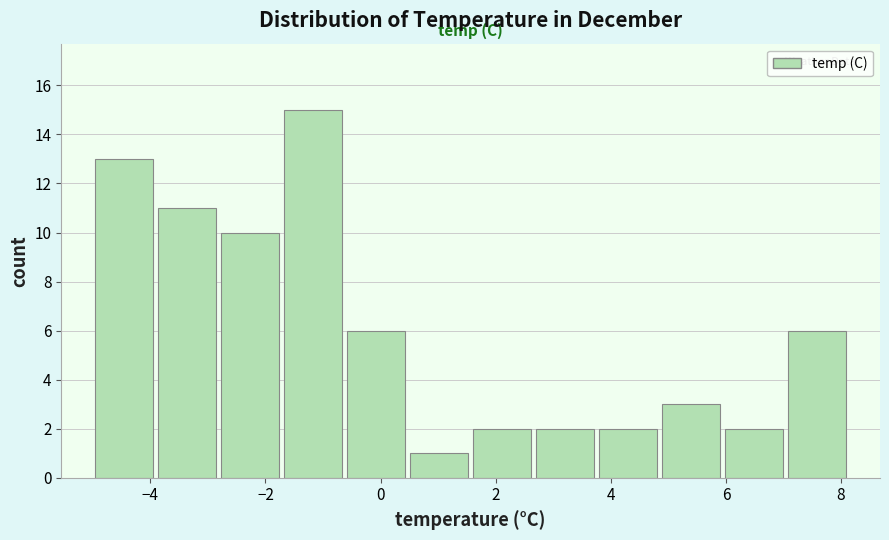

Which range on the x-axis has the tallest bar?

-1.8 to -0.6